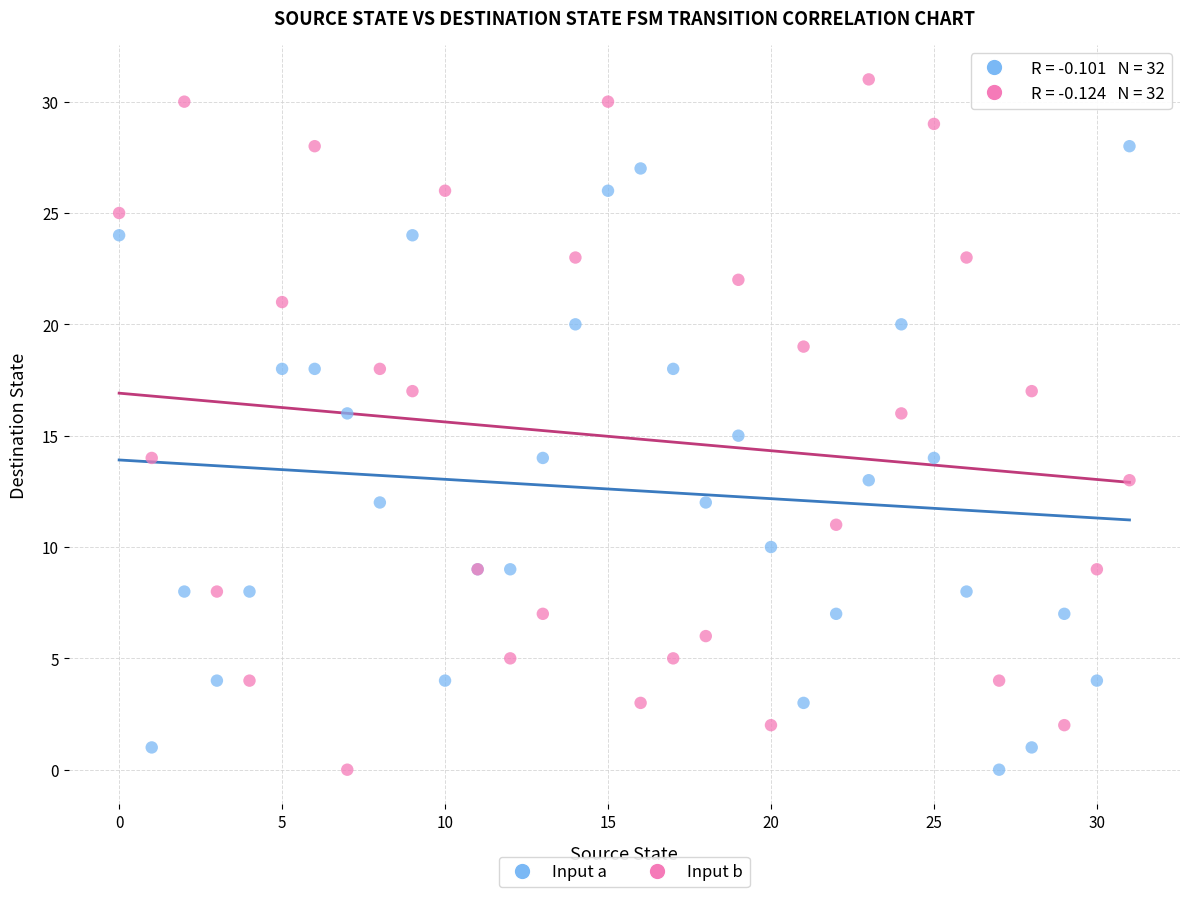

Which series contains the highest Y value?

Input b